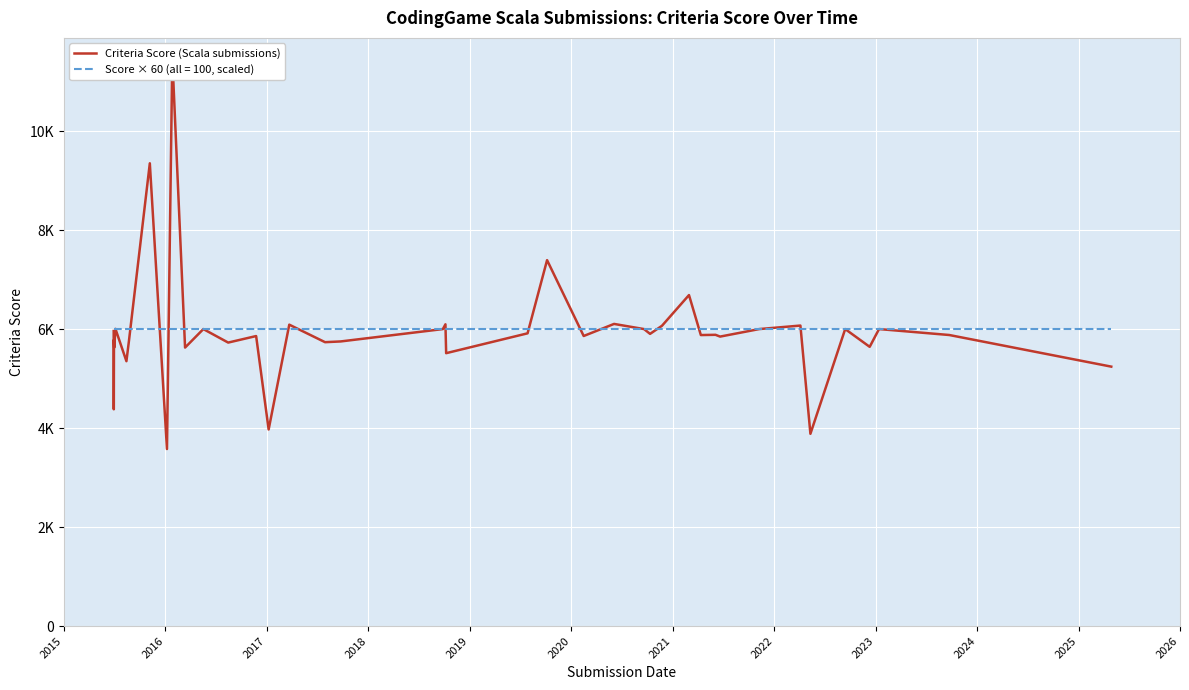

How many distinct data groups are displayed?

1